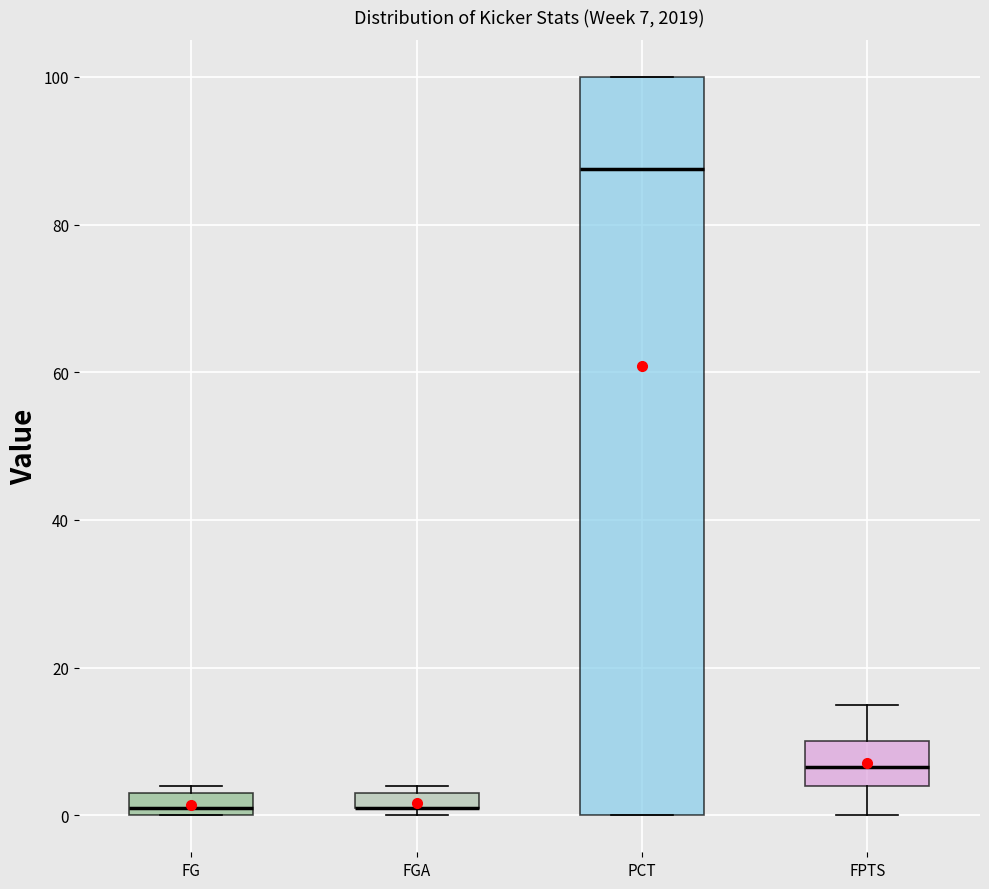

Which box is the tallest, from its lower edge to its upper edge?

PCT